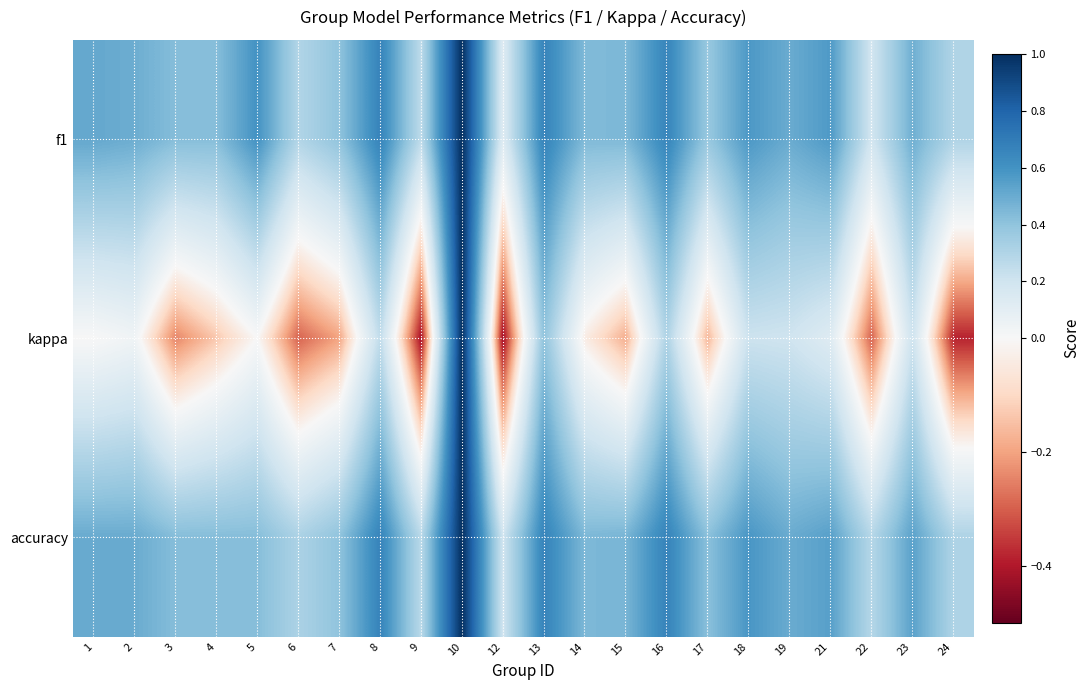

Which label corresponds to the smallest value in the chart?

12